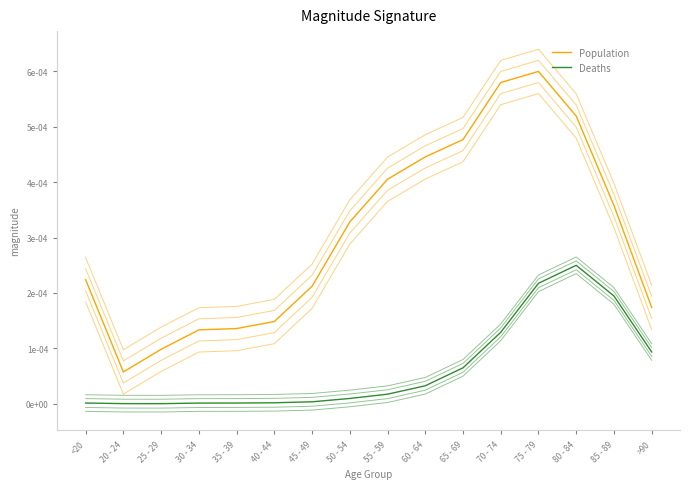

Rank the series by their average value, from highest to lowest.

Population, Deaths